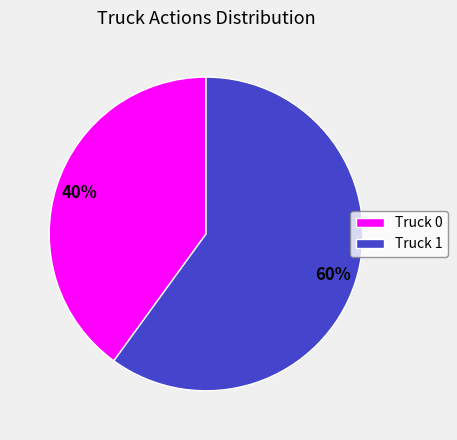

What is the ratio of the value at Truck 0 to the value at Truck 1?

0.7